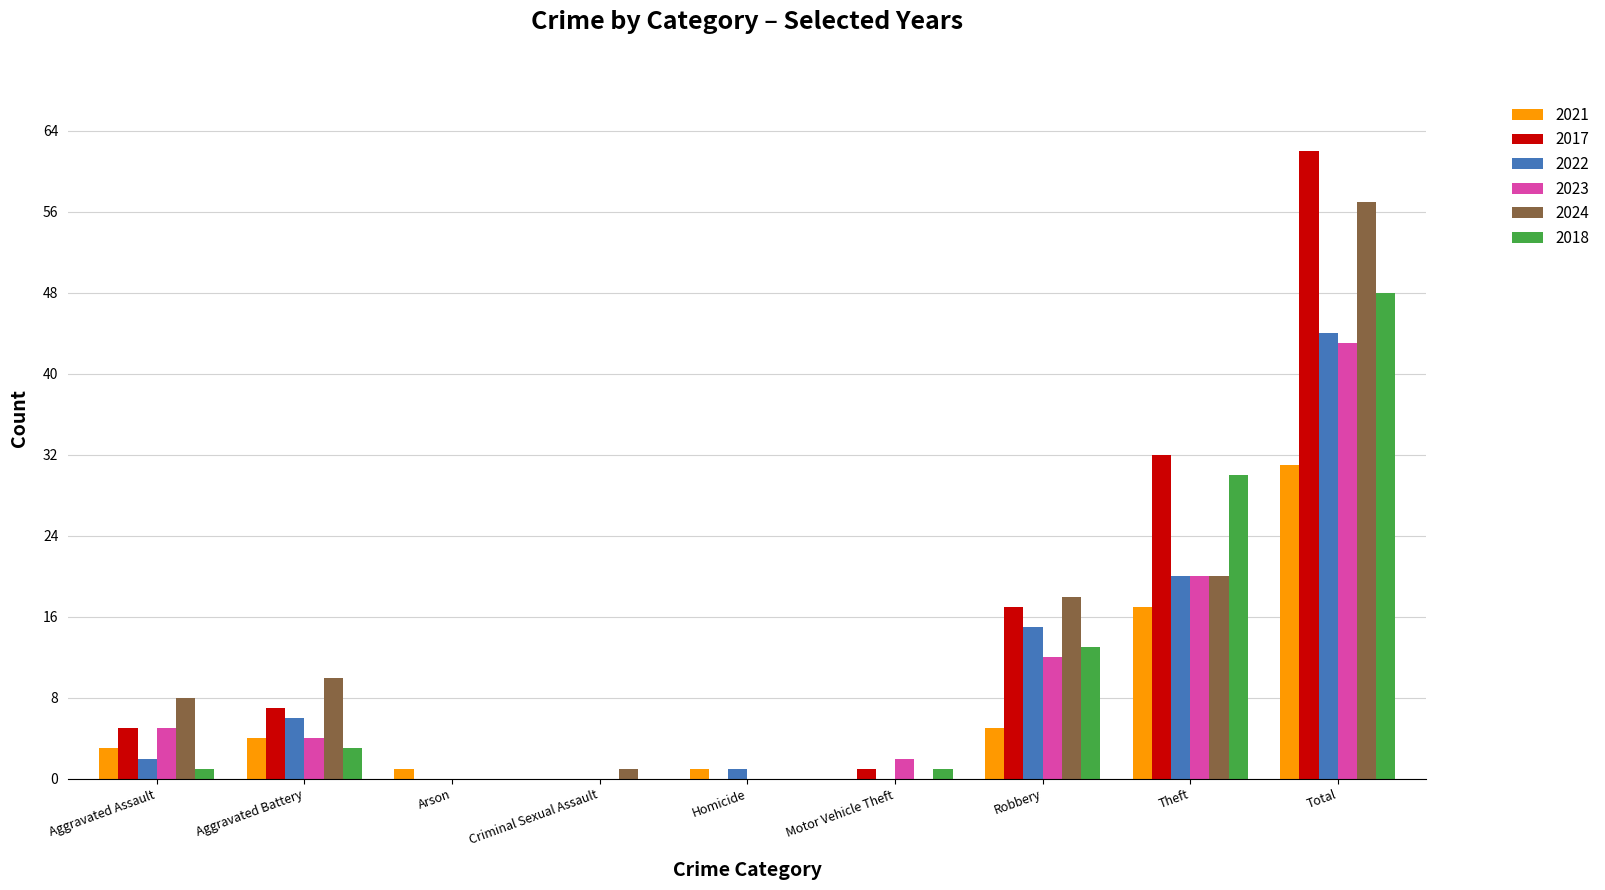

What is the total value across all series at Homicide?

2